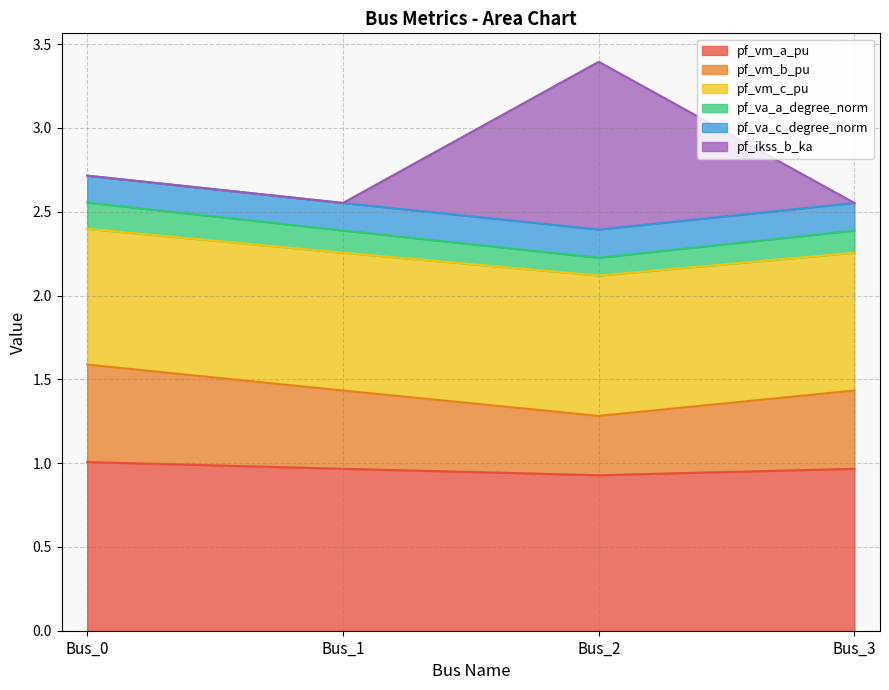

Where is the first local minimum for pf_va_c_degree_norm?

Bus_2